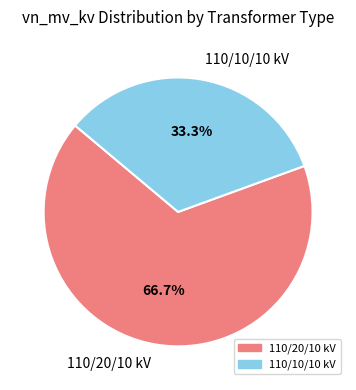

Is the sum of 110/10/10 kV and 110/20/10 kV greater than half?

Yes